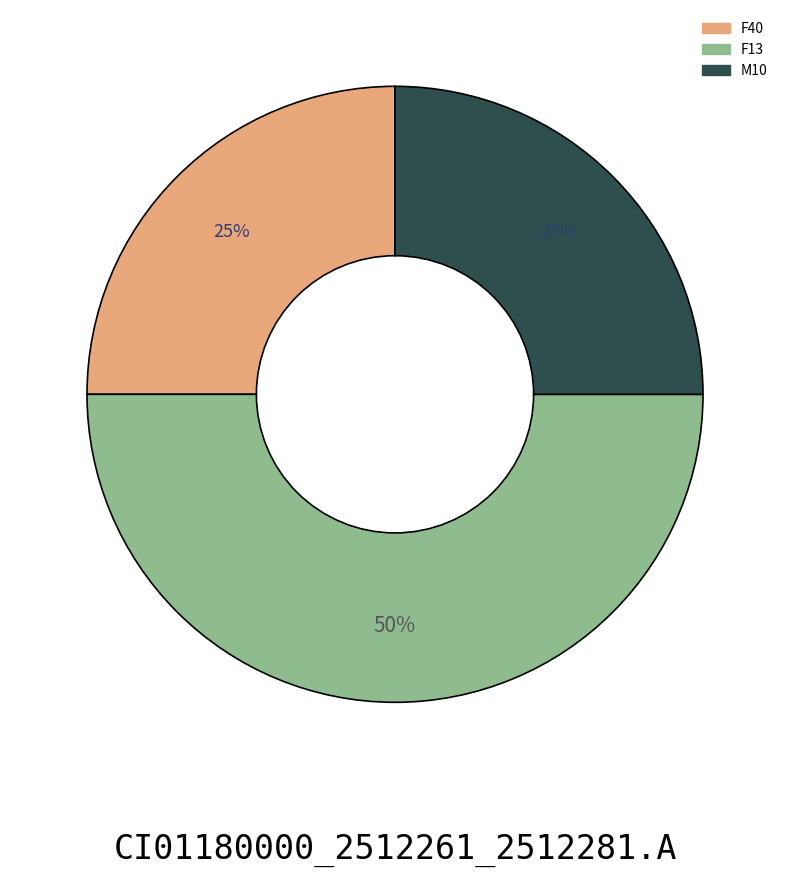

To the nearest percent, what is the average slice percentage?

33%